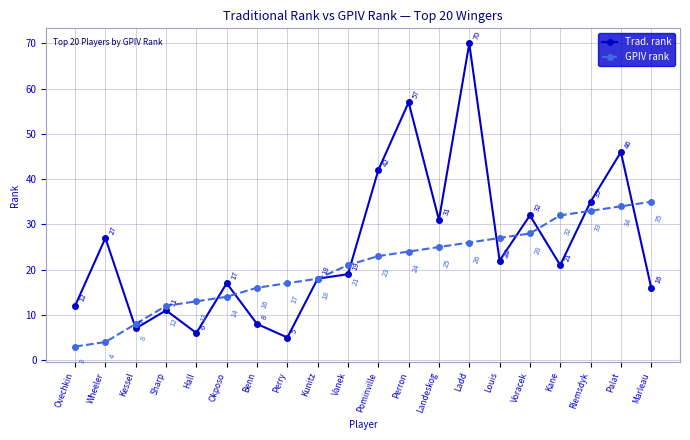

Count the number of categories in the chart.

20